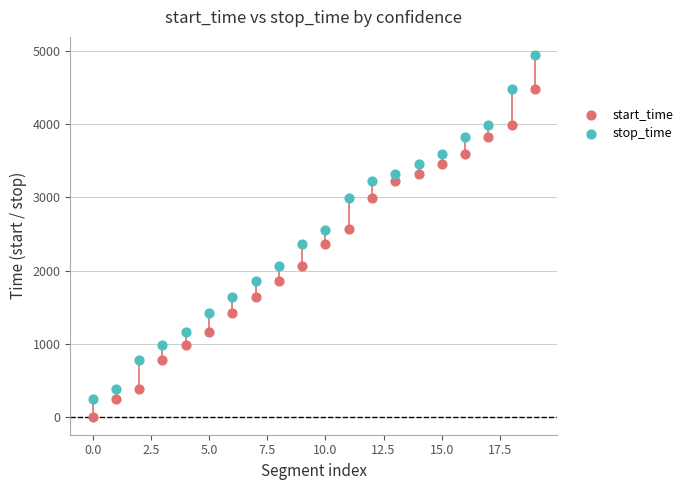

Which series contains the highest Y value?

stop_time